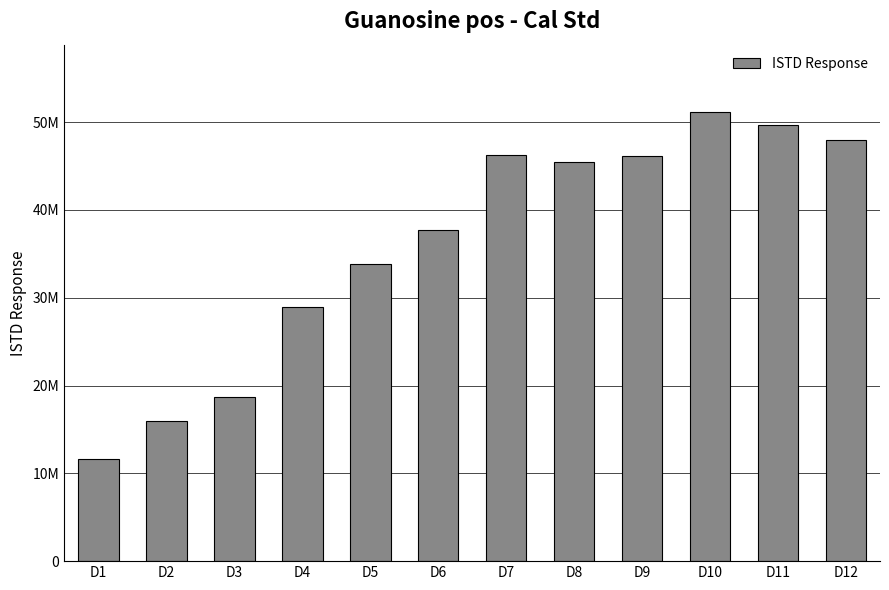

Are the bars horizontal?

No